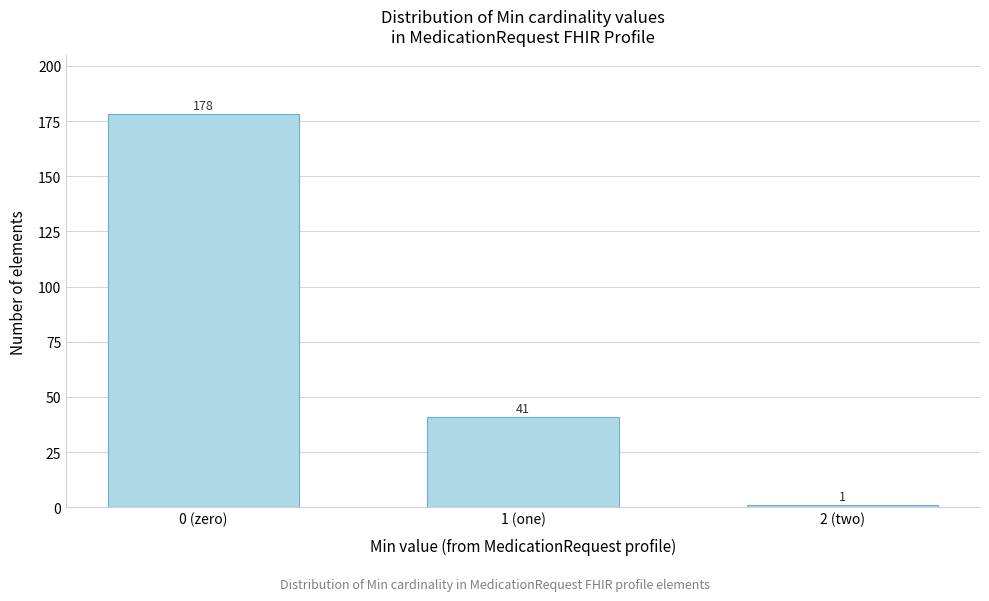

Reading right to left, extract all data points from this chart.

2 (two)=1	1 (one)=41	0 (zero)=178